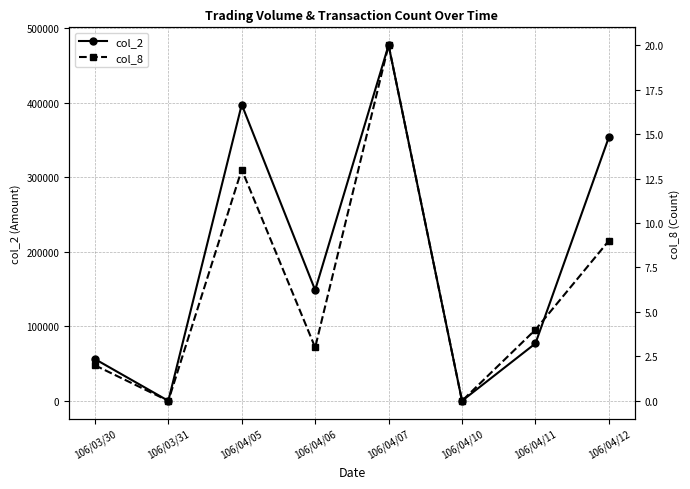

True or false: col_2 and col_8 intersect in this chart.

False